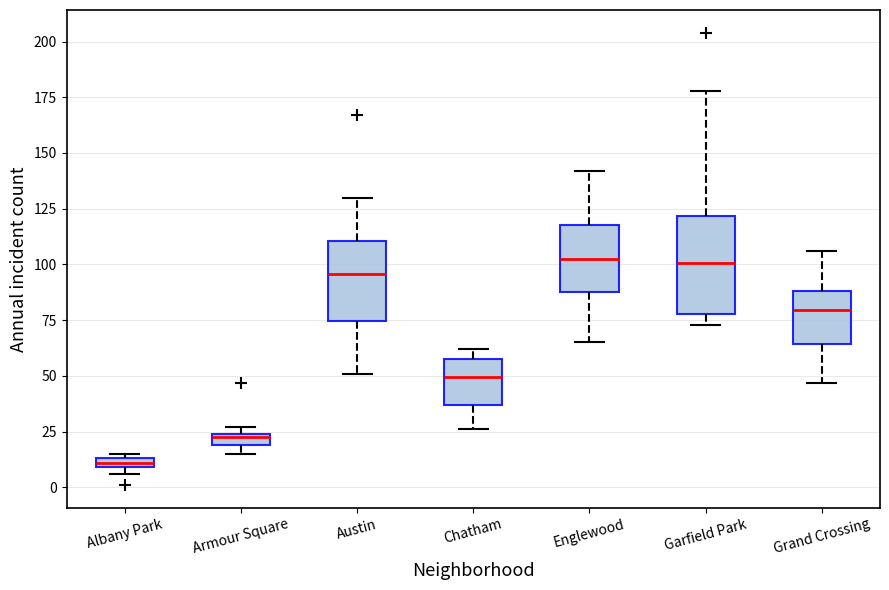

Where is the lower edge of the box for Albany Park on the y-axis? The values are not printed on the chart, so give them approximately, as read against the axis.

10